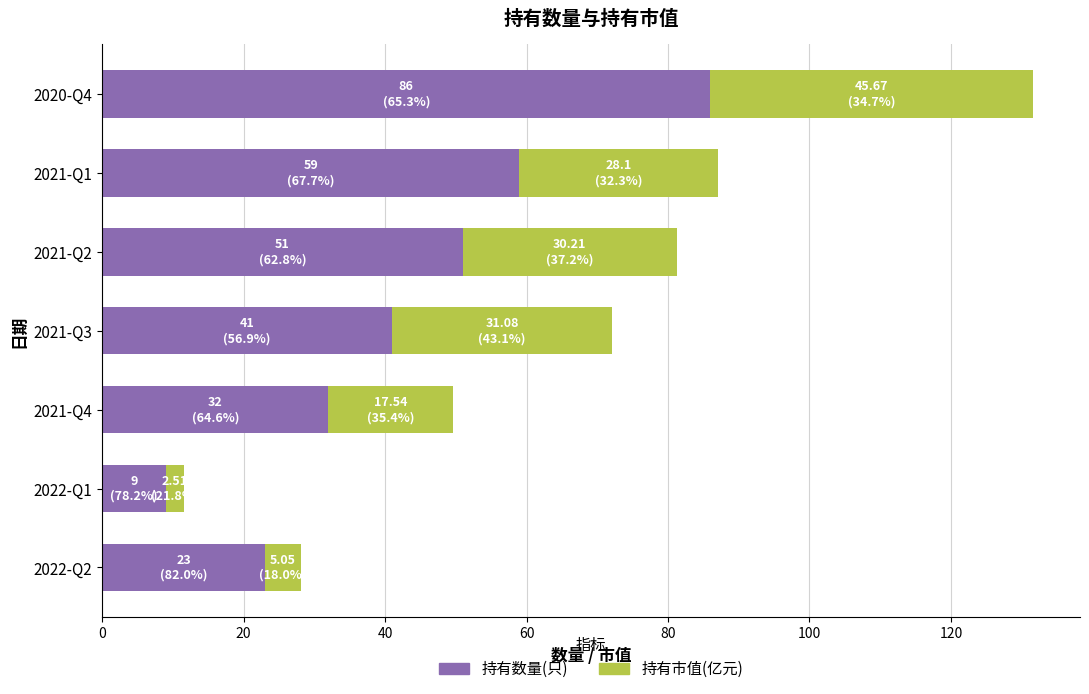

List the labels in order of 持有数量(只) value, smallest first.

2022-Q1, 2022-Q2, 2021-Q4, 2021-Q3, 2021-Q2, 2021-Q1, 2020-Q4